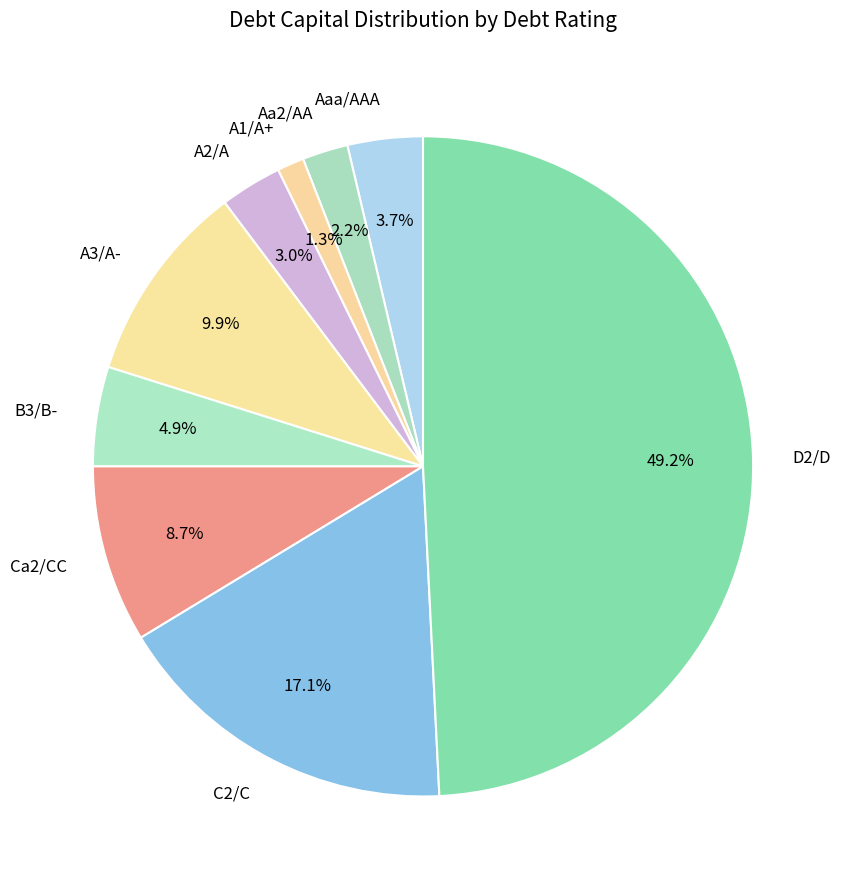

To the nearest percent, what is the difference between the largest and smallest slice percentages?

48%